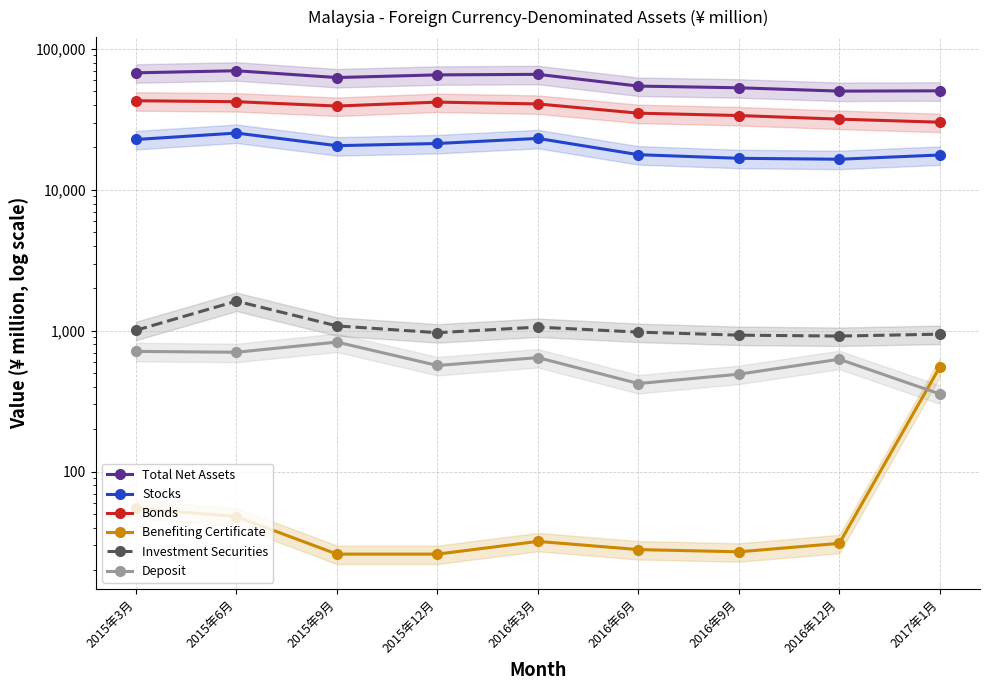

Reading left to right, extract all data points from this chart.

Total Net Assets: 2015年3月=67700	2015年6月=70031	2015年9月=62673	2015年12月=65462	2016年3月=66036	2016年6月=54515	2016年9月=53024	2016年12月=50206	2017年1月=50442
Stocks: 2015年3月=22776	2015年6月=25298	2015年9月=20584	2015年12月=21335	2016年3月=23184	2016年6月=17768	2016年9月=16750	2016年12月=16492	2017年1月=17678
Bonds: 2015年3月=42896	2015年6月=42244	2015年9月=39339	2015年12月=41952	2016年3月=40718	2016年6月=35016	2016年9月=33689	2016年12月=31759	2017年1月=30211
Benefiting Certificate: 2015年3月=55	2015年6月=48	2015年9月=26	2015年12月=26	2016年3月=32	2016年6月=28	2016年9月=27	2016年12月=31	2017年1月=554
Investment Securities: 2015年3月=1008	2015年6月=1623	2015年9月=1083	2015年12月=969	2016年3月=1062	2016年6月=978	2016年9月=931	2016年12月=917	2017年1月=946
Deposit: 2015年3月=714	2015年6月=704	2015年9月=831	2015年12月=567	2016年3月=645	2016年6月=422	2016年9月=492	2016年12月=628	2017年1月=356